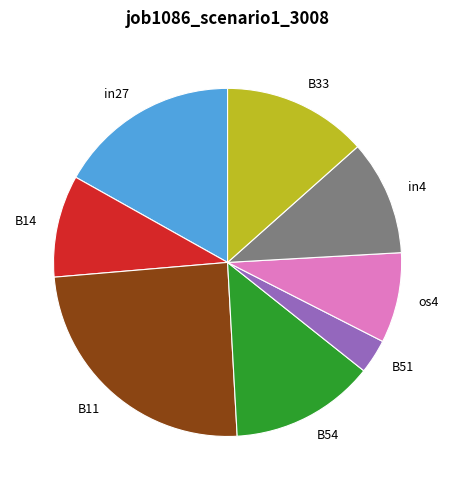

Which category has the biggest portion of the pie?

B11